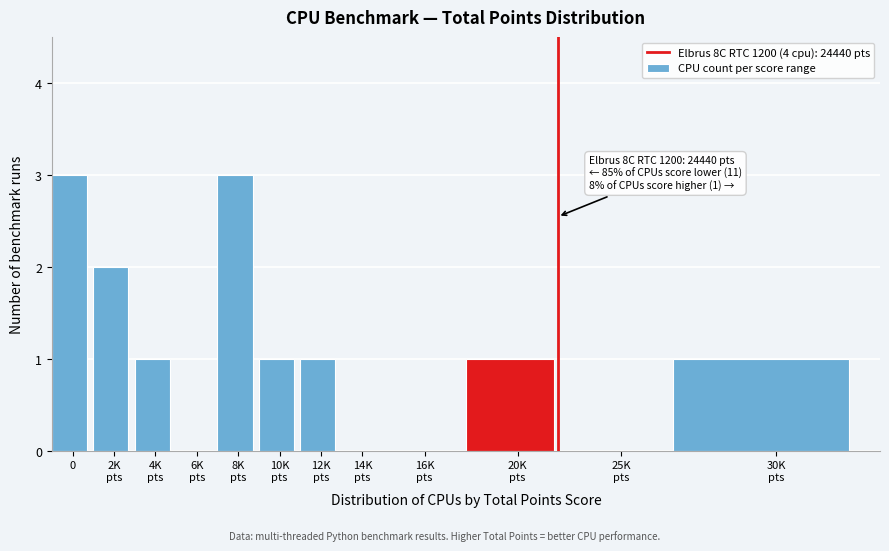

What is the greatest value displayed?

3